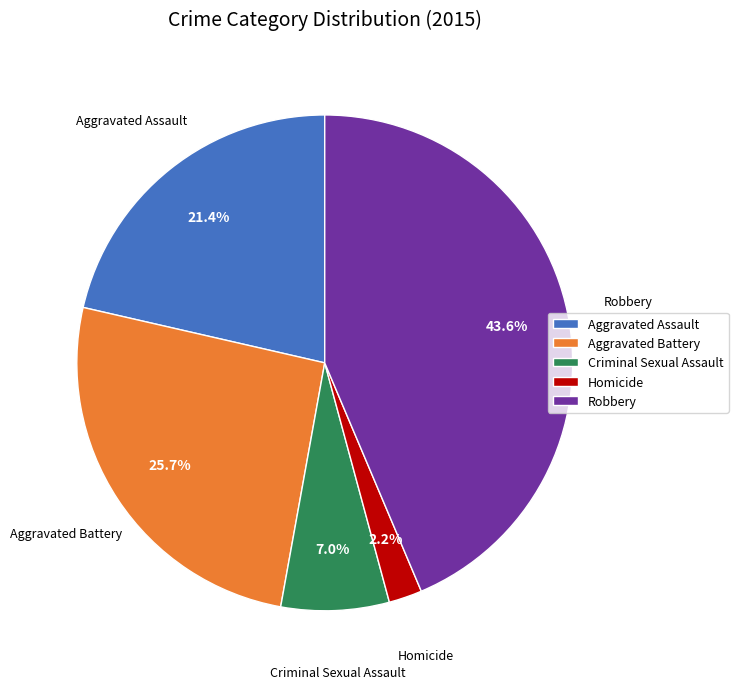

How many segments does this pie chart have?

5